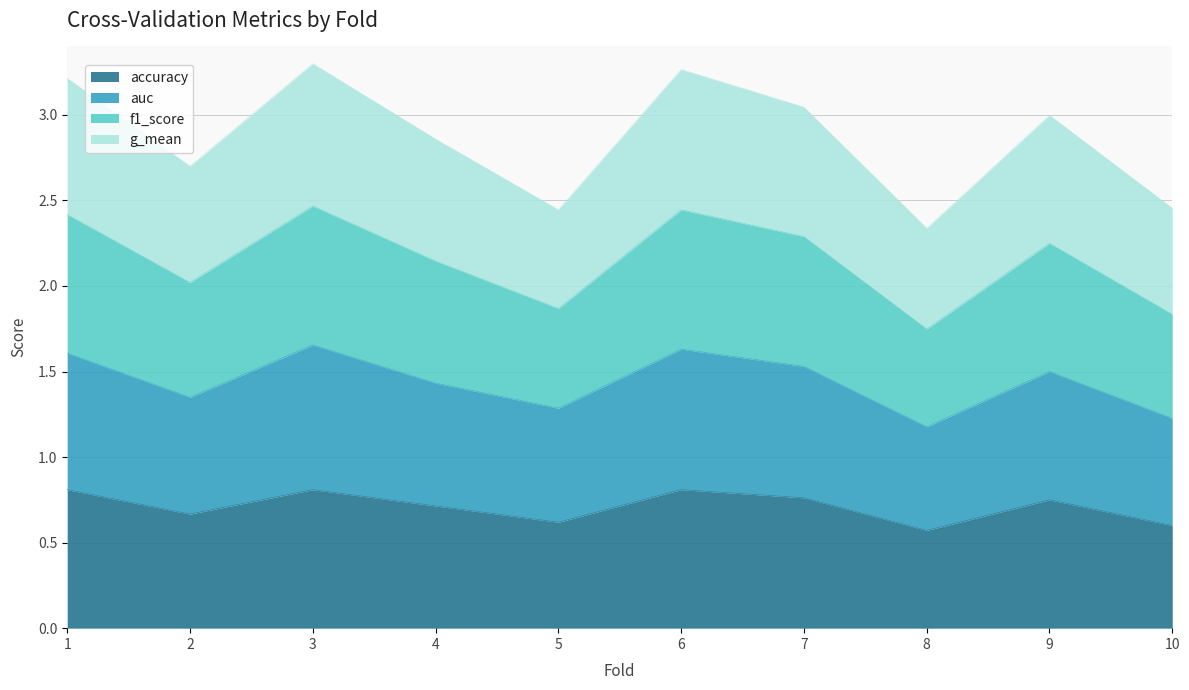

The accuracy series shows 0.5 at 4. True or false?

False